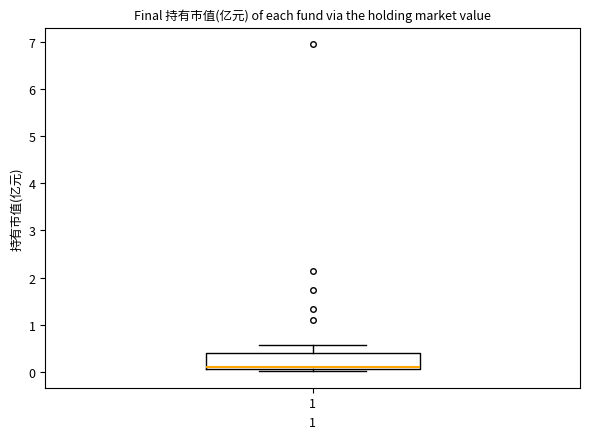

Transcribe this box plot: give where the median line is, the range the box spans, and where the two whiskers end, as read against the y-axis. The values are not printed on the chart, so give them approximately, as read against the axis.

median 0.1 (just above the box's lower edge), box 0.1 to 0.4, whiskers 0.0 to 0.6